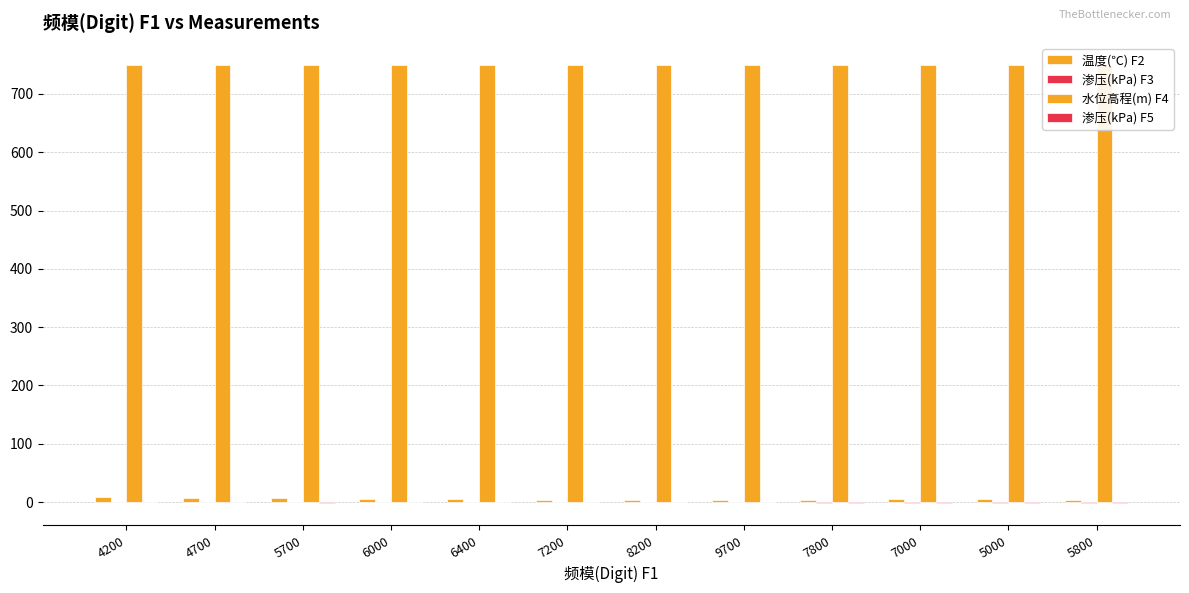

How many groups of bars are there?

12